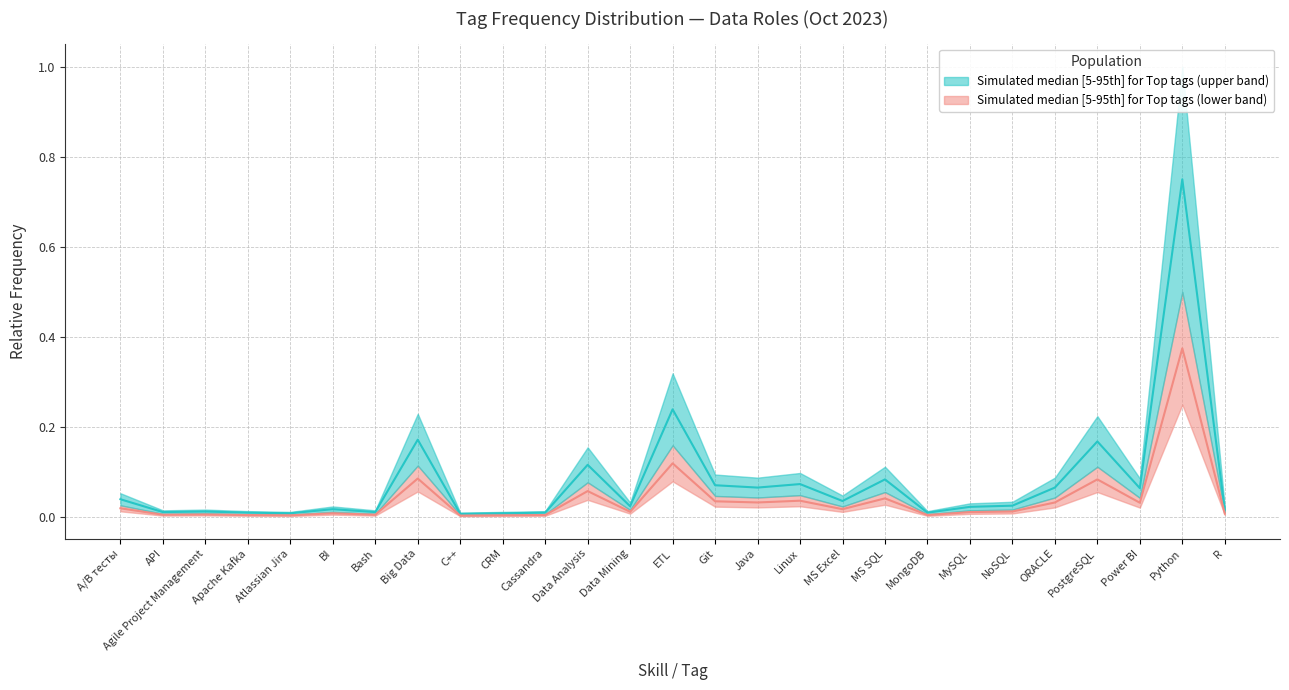

List the series in order of their overall mean, lowest first.

Top tags (lower band), Top tags (upper band)